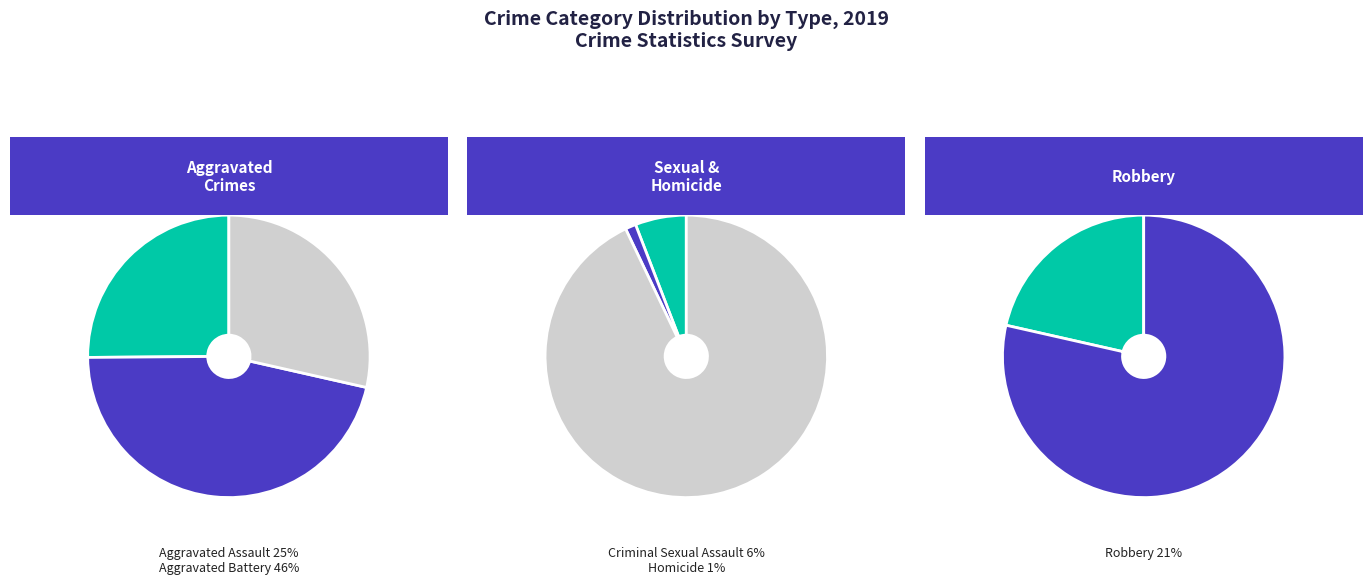

To the nearest percent, what portion does Robbery represent?

21%